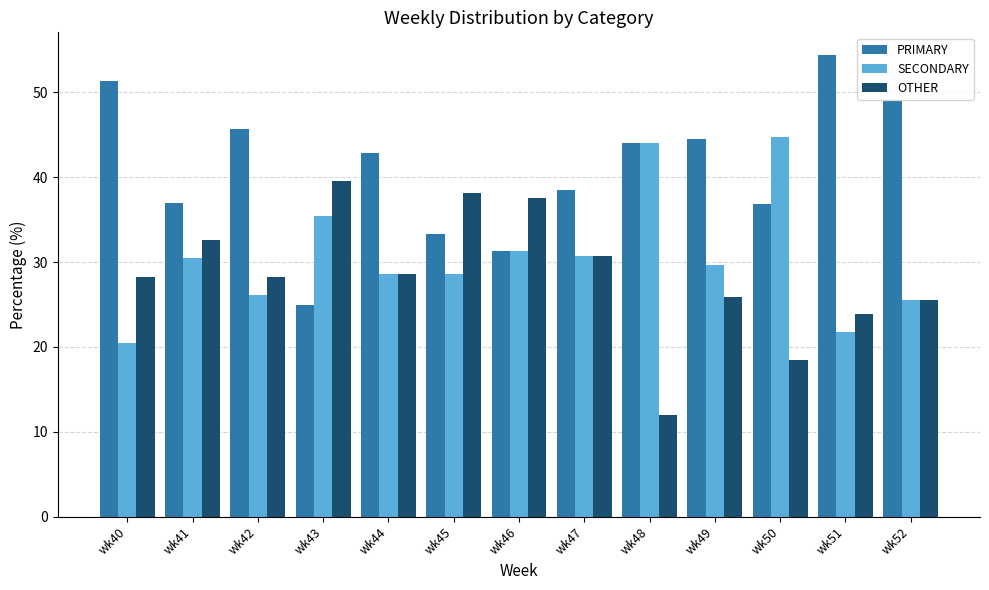

How many groups of bars are there?

13